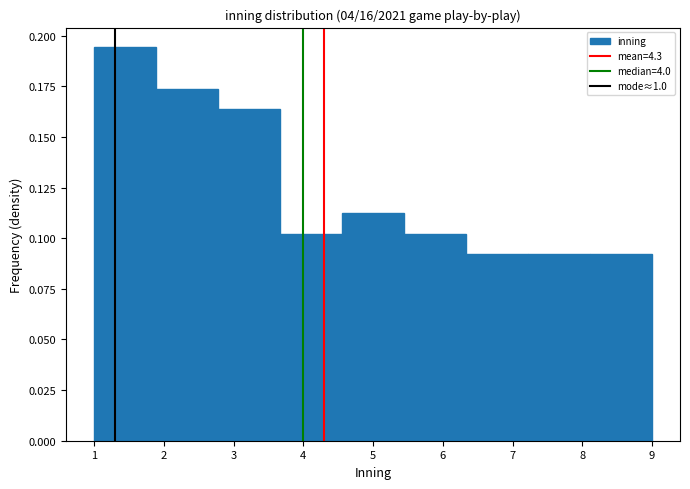

Reading left to right, transcribe this chart: for each bar, give the range it covers on the x-axis and its height. Neither the bar edges nor the heights are printed on the chart, so give them approximately, as read against the axes.

1.0 to 1.9: 0.195
1.9 to 2.8: 0.175
2.8 to 3.7: 0.165
3.7 to 4.6: 0.100
4.6 to 5.4: 0.115
5.4 to 6.3: 0.100
6.3 to 7.2: 0.090
7.2 to 8.1: 0.090
8.1 to 9.0: 0.090